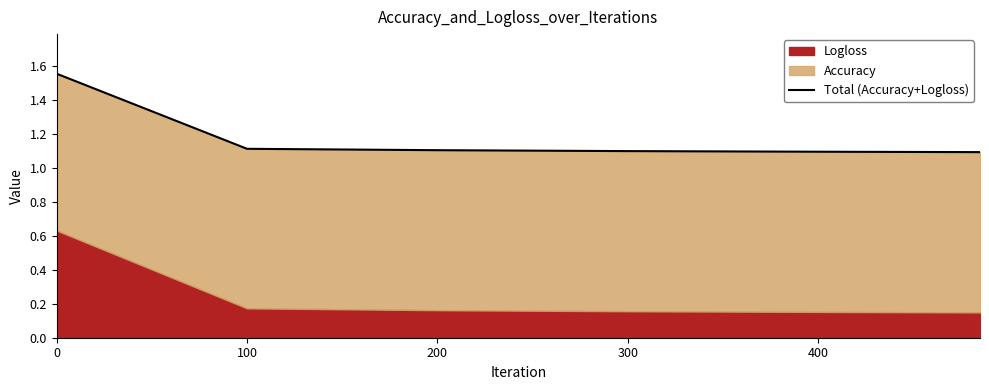

The chart shows a value of 1.1 at 300. True or false?

True